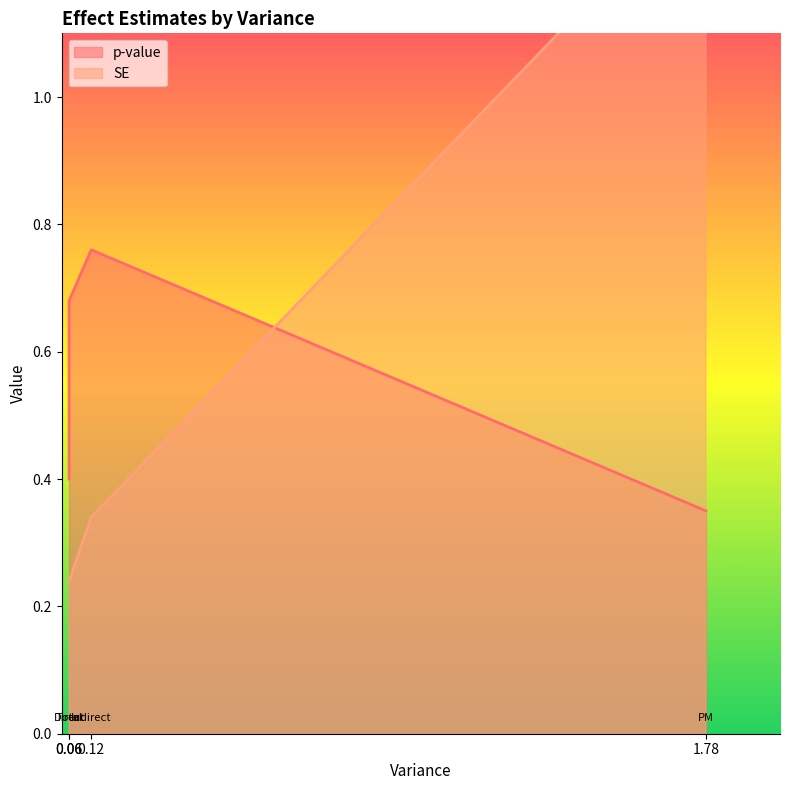

Which series has the widest spread of values?

SE